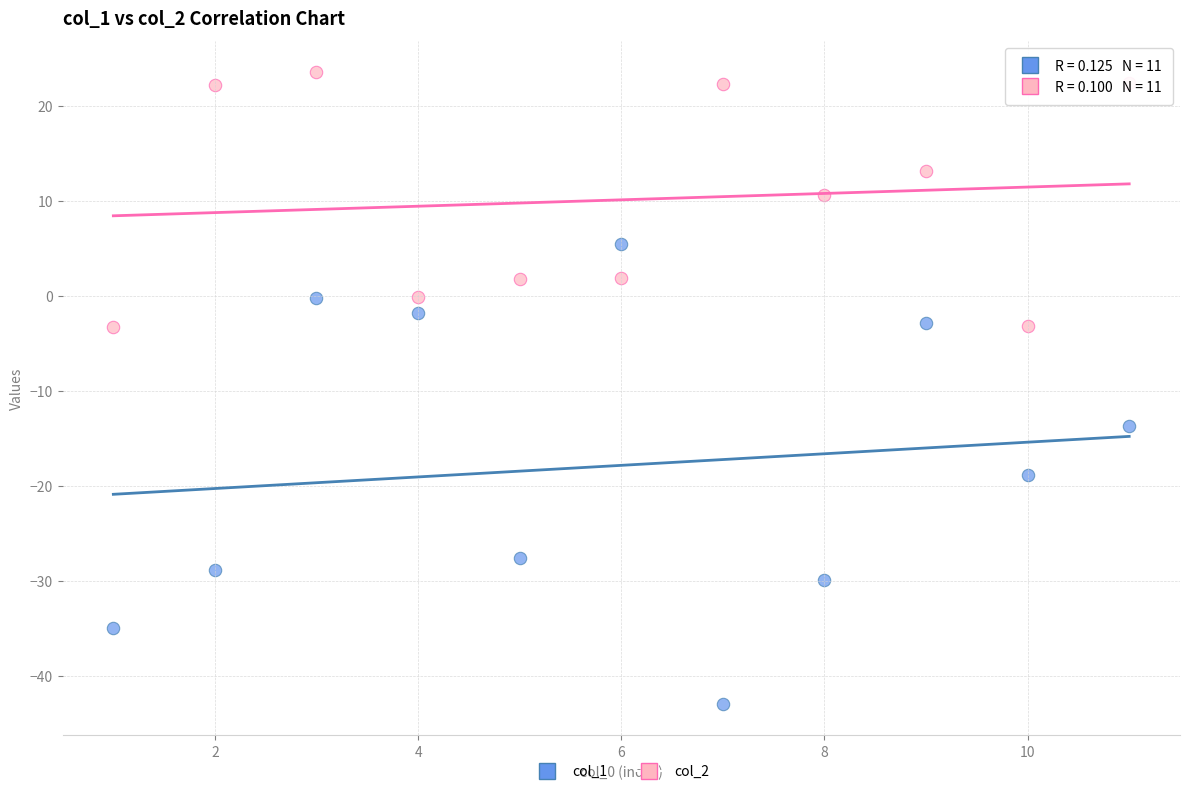

What are all the series names shown in the legend?

col_1, col_2